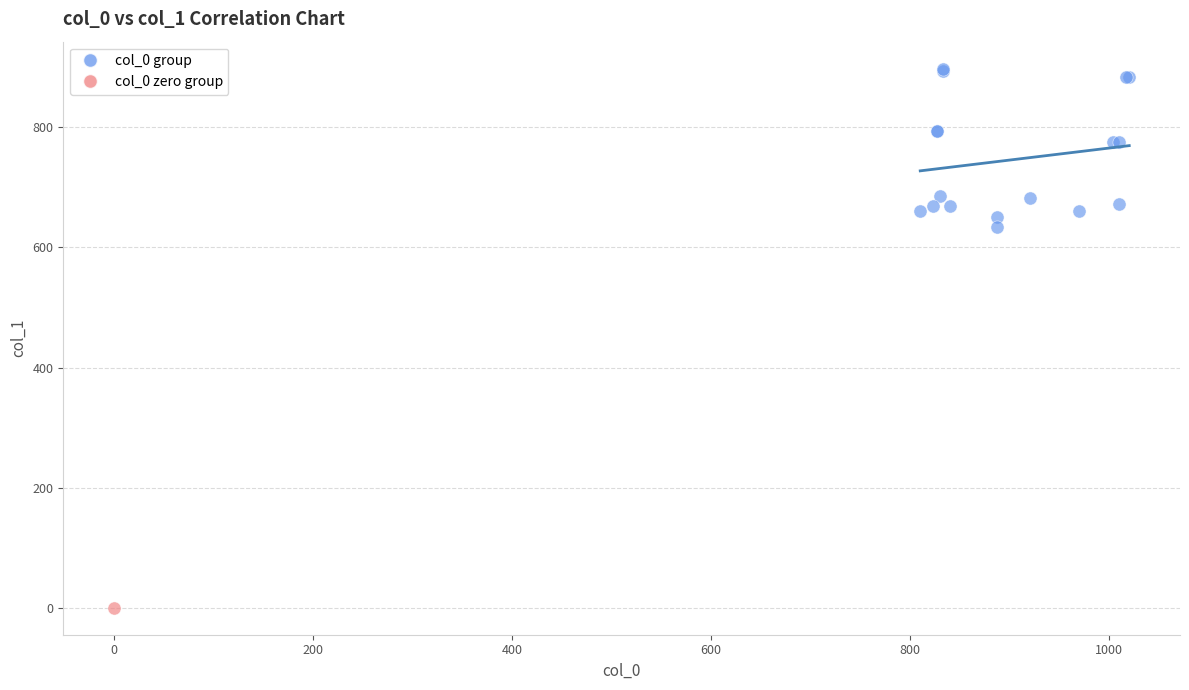

What are all the series names shown in the legend?

col_0 group, col_0 zero group